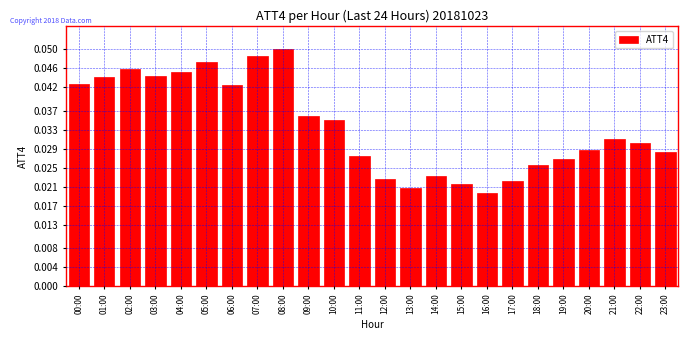

What is the label of the 1st bar from the right?

23:00